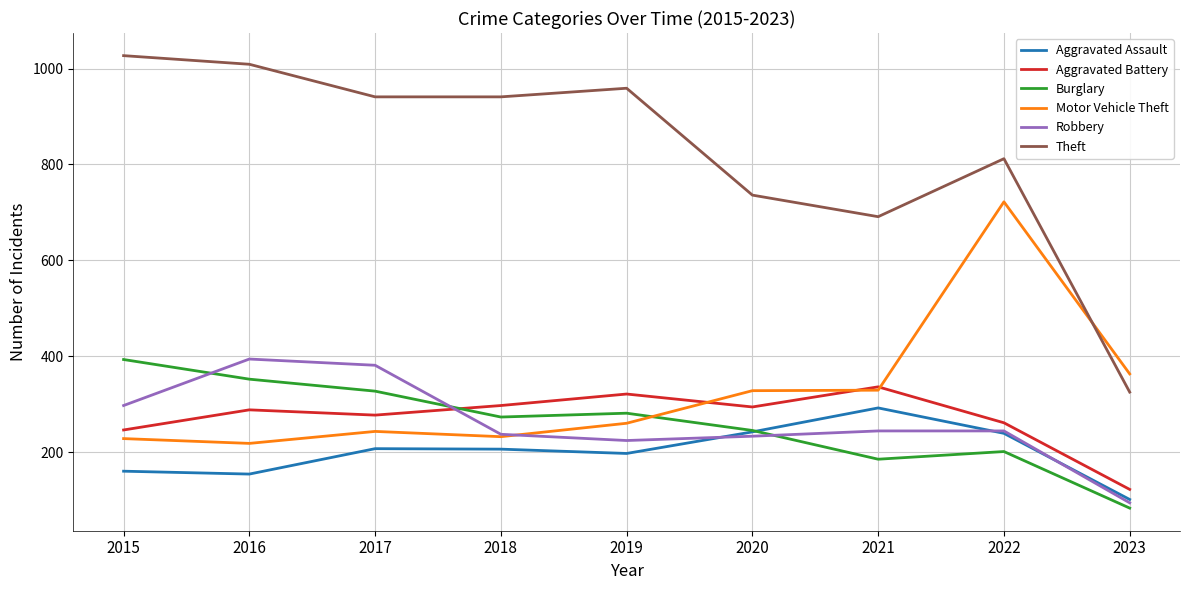

What is the spread (max minus min) of values at 2017?

734